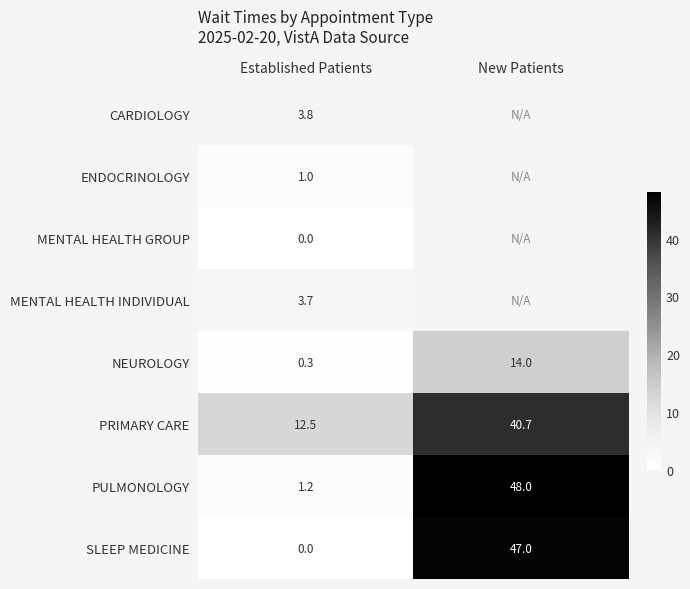

What is the average value of the SLEEP MEDICINE series?

23.5